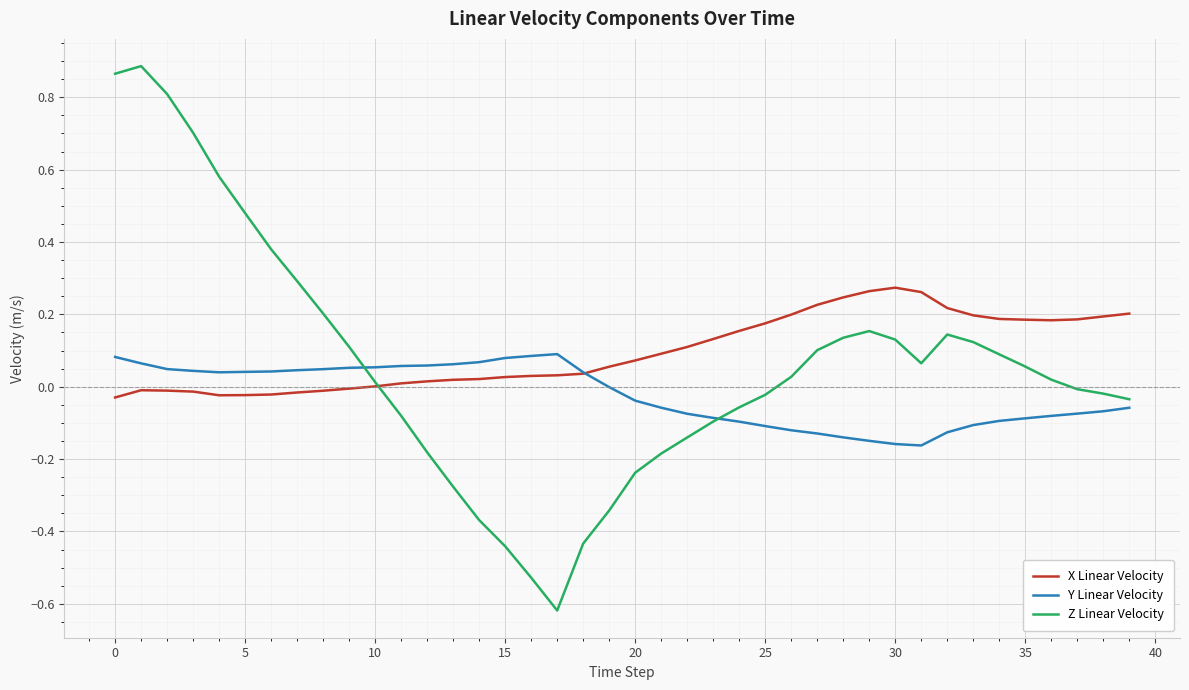

What are all the series names shown in the legend?

X Linear Velocity, Y Linear Velocity, Z Linear Velocity